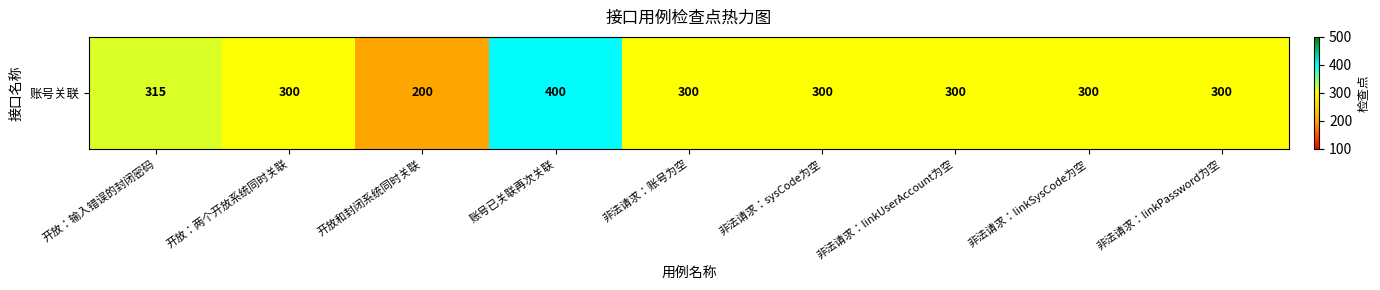

What is the difference between the values at 非法请求：linkSysCode为空 and 开放和封闭系统同时关联?

100